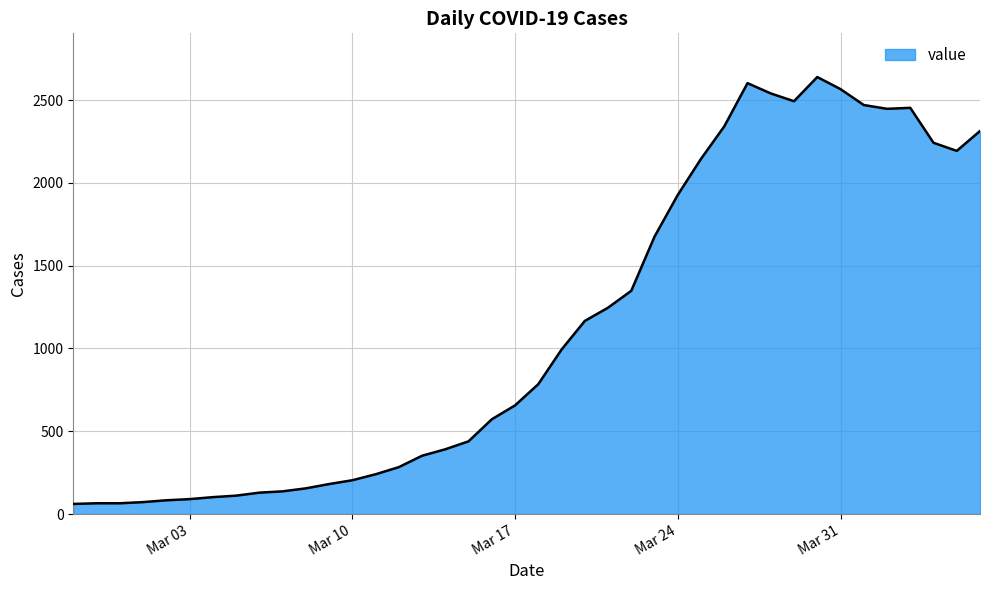

What is the smallest value displayed?

61